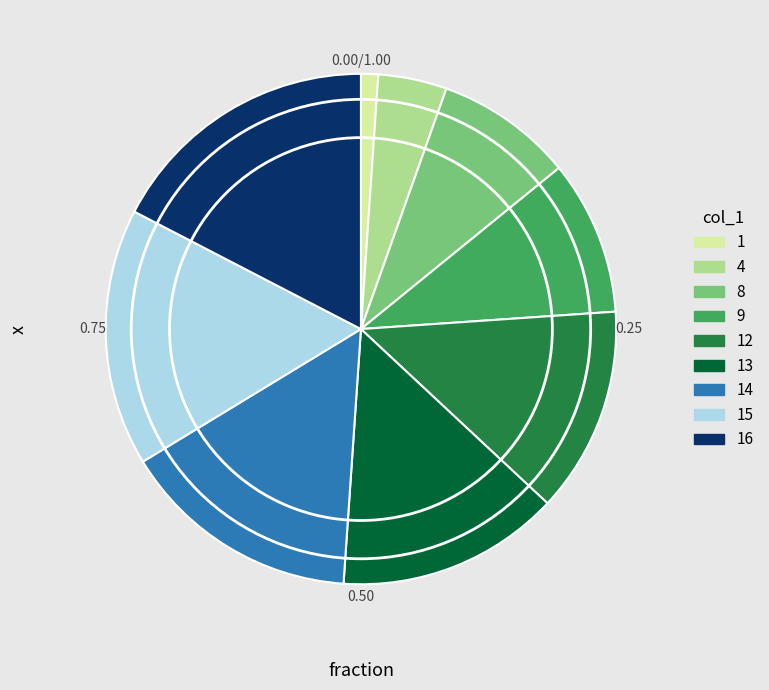

Is there any slice that represents more than half of the pie?

No